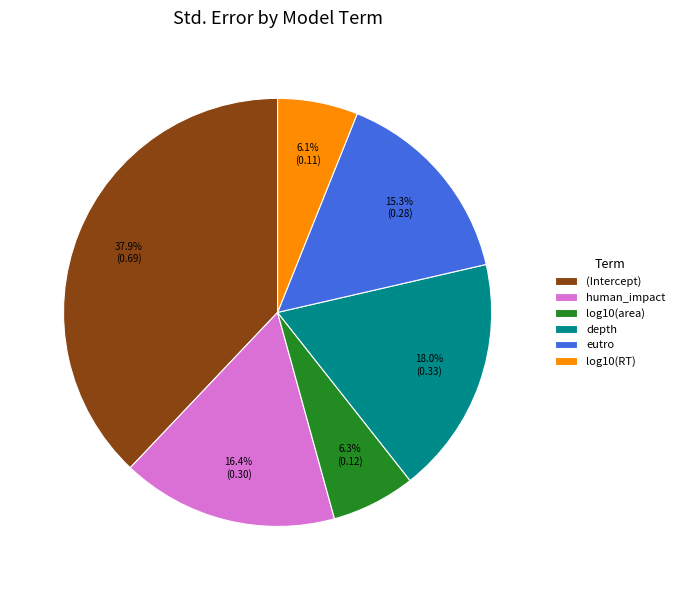

What is the total percentage of depth and (Intercept)?

55.9%